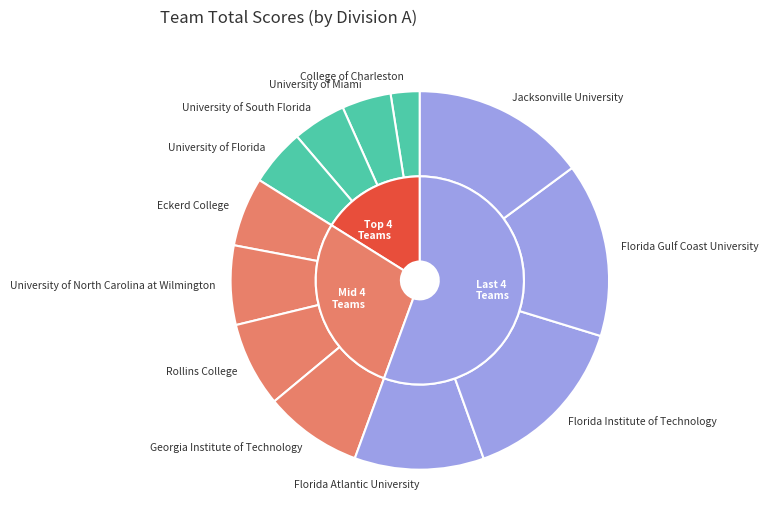

Does Florida Institute of Technology represent more than half of the total?

No